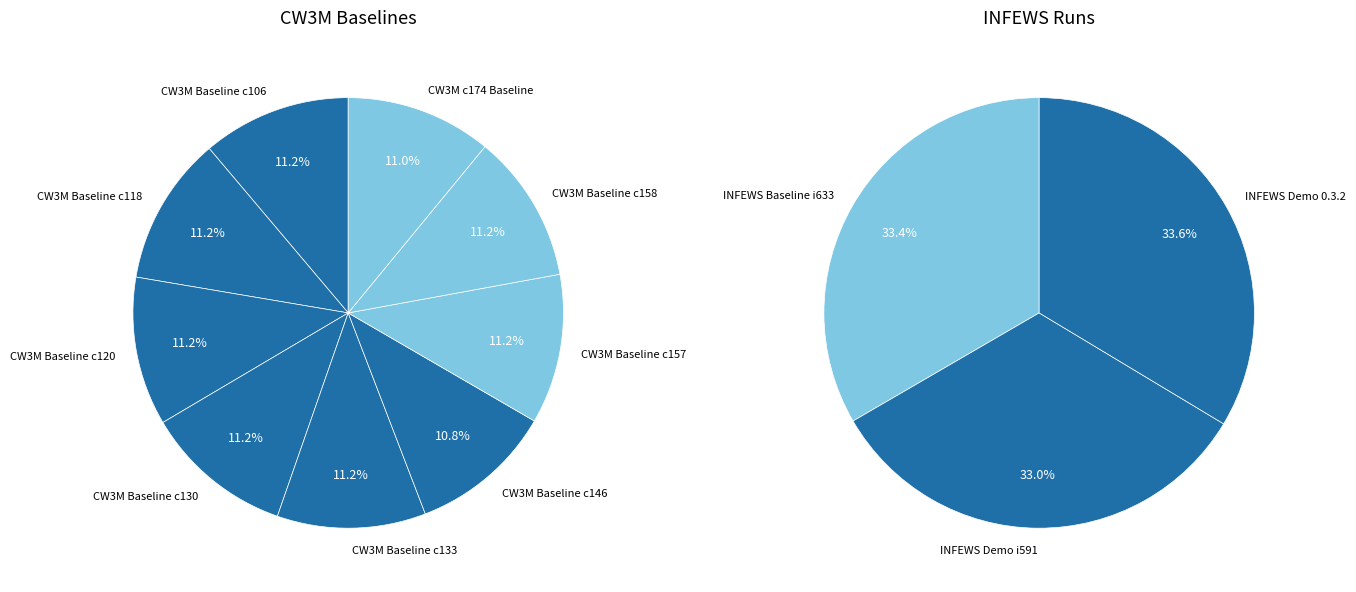

To the nearest percent, what is the average slice percentage?

8%